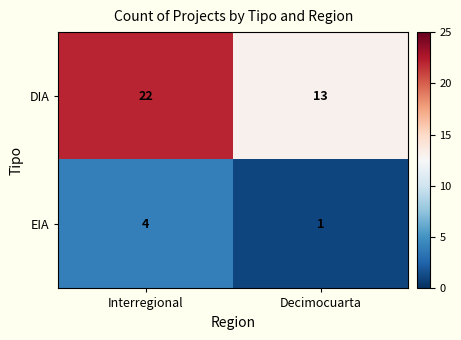

Count the number of data series in this chart.

2